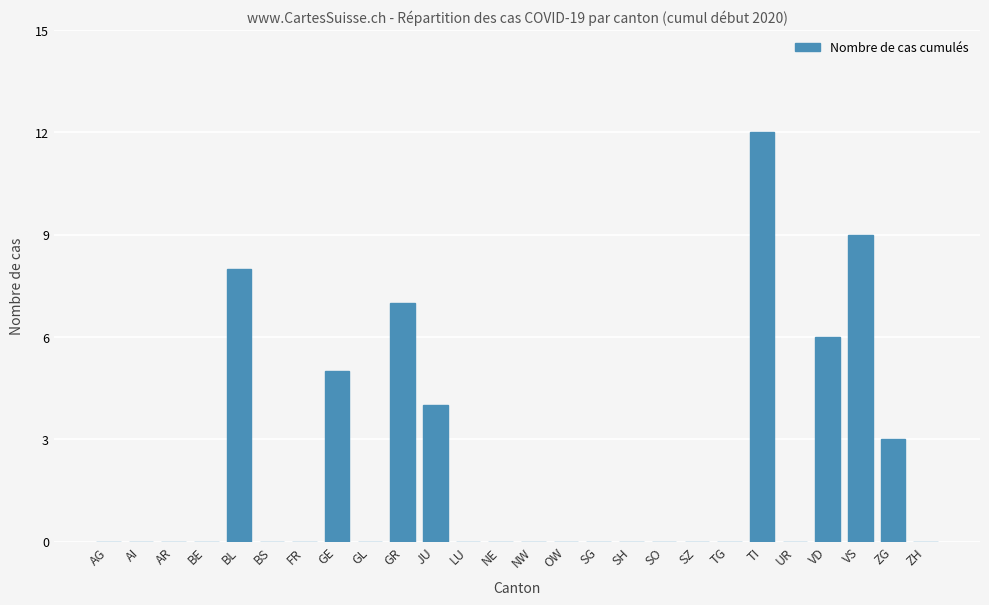

Reading left to right, list all the values displayed in this chart.

0	0	0	0	8	0	0	5	0	7	4	0	0	0	0	0	0	0	0	0	12	0	6	9	3	0